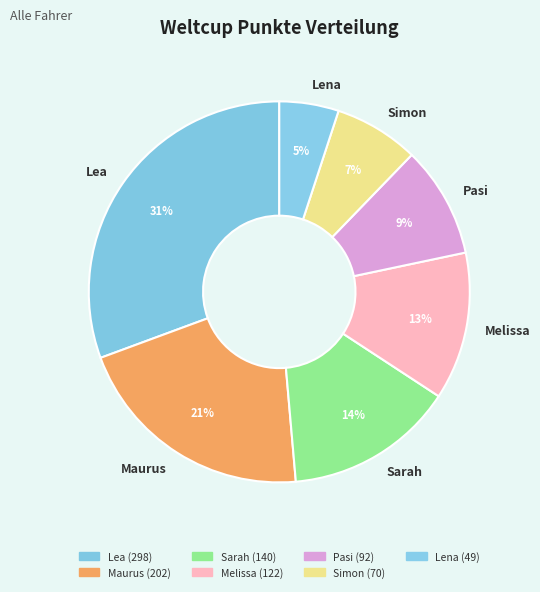

Does Simon account for over 50% of the chart?

No